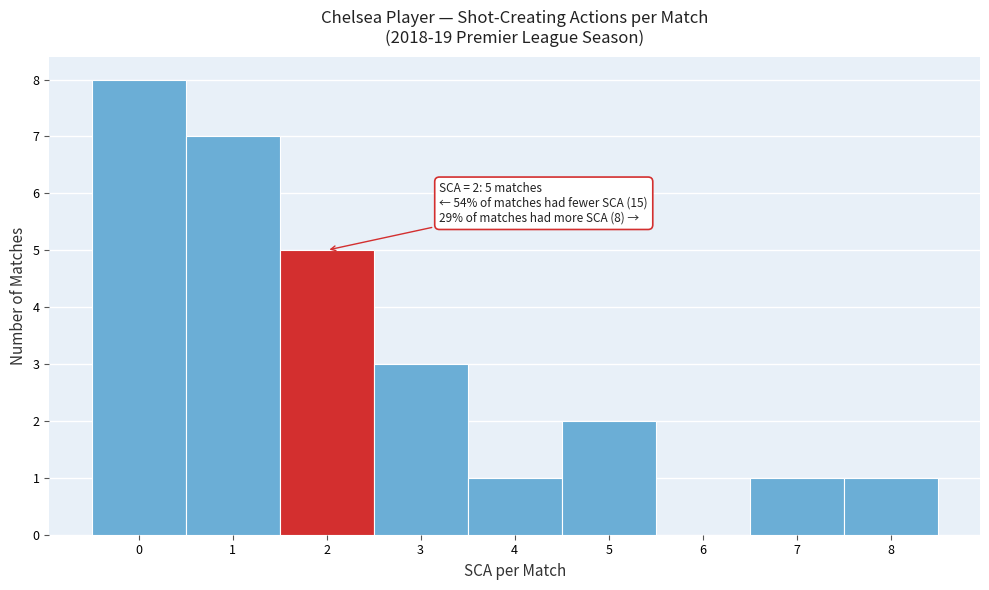

Which range on the x-axis has the tallest bar?

-0.5 to 0.5